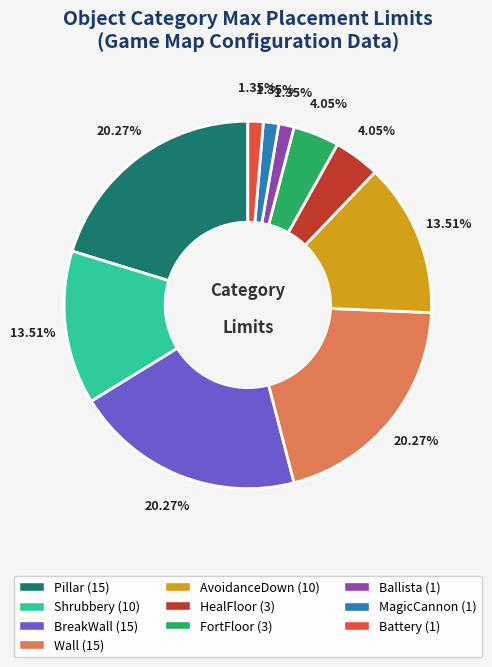

Is there a majority slice in this chart?

No